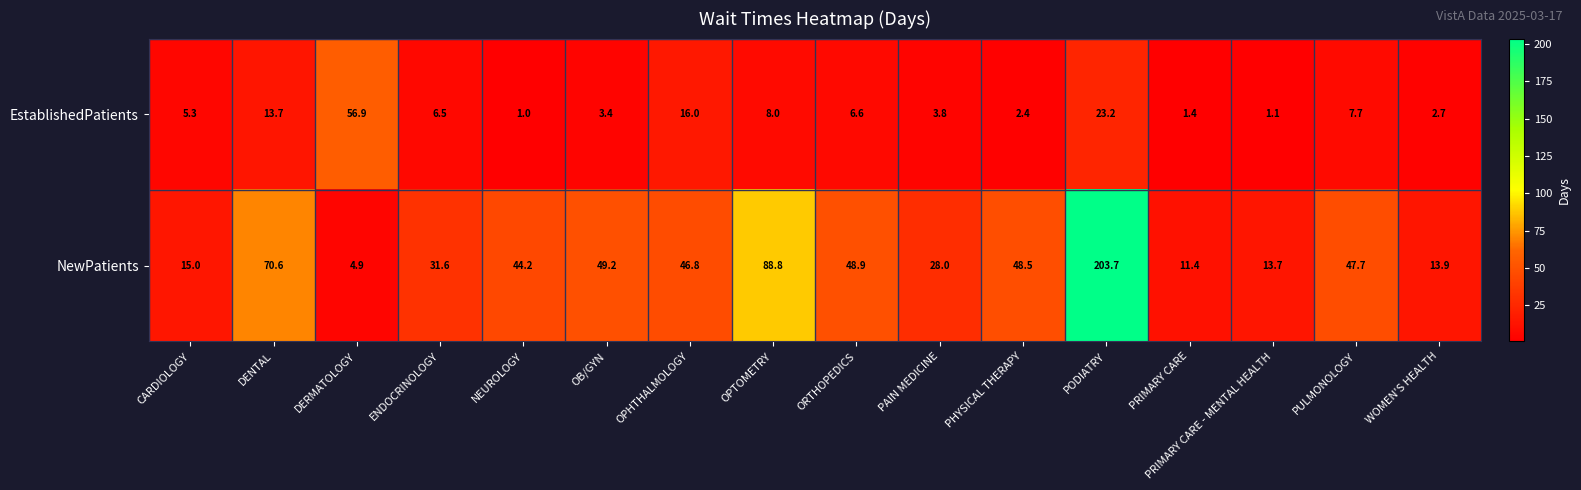

Count the number of data series in this chart.

2